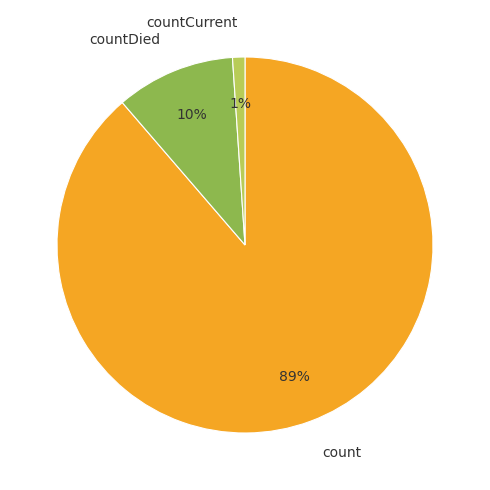

Count the number of slices in the pie.

3